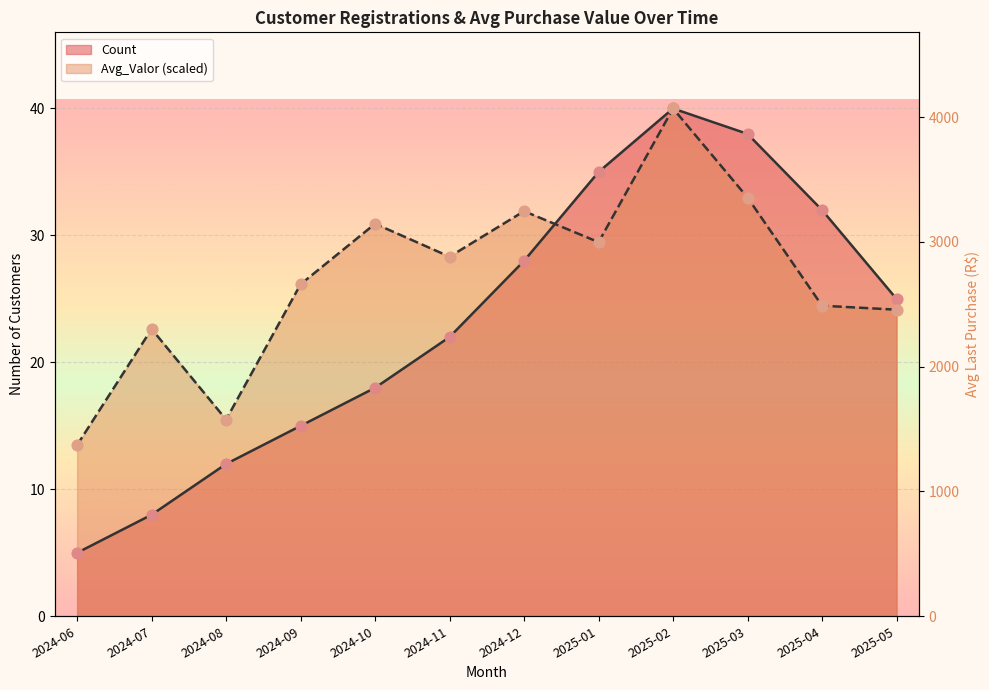

Which series reaches the maximum Y coordinate?

Count